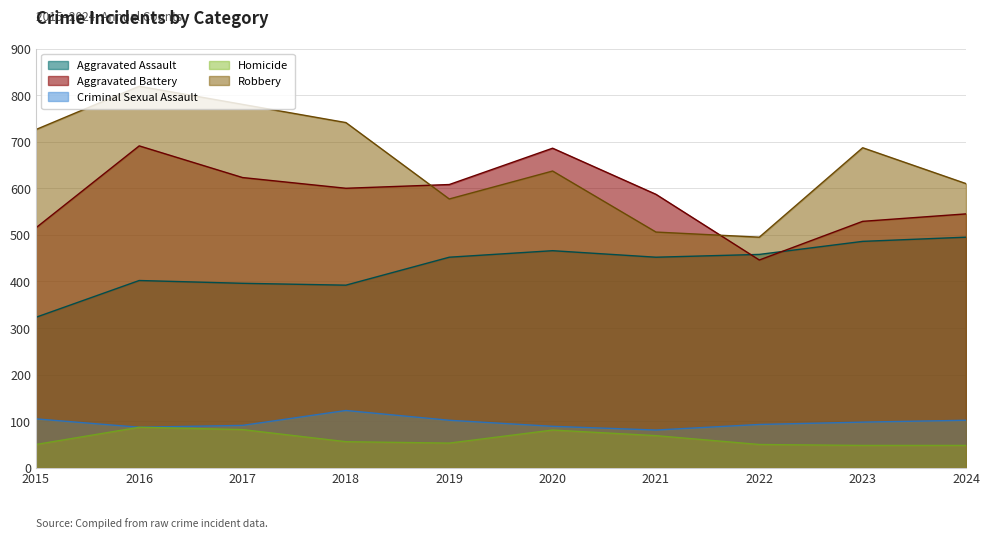

Reading right to left, transcribe all the data shown in this chart.

Aggravated Assault: 2024=495	2023=486	2022=458	2021=452	2020=466	2019=452	2018=392	2017=396	2016=402	2015=323
Aggravated Battery: 2024=545	2023=529	2022=446	2021=587	2020=686	2019=608	2018=600	2017=623	2016=691	2015=515
Criminal Sexual Assault: 2024=102	2023=98	2022=93	2021=81	2020=89	2019=102	2018=123	2017=91	2016=87	2015=105
Homicide: 2024=48	2023=48	2022=50	2021=69	2020=81	2019=53	2018=56	2017=82	2016=87	2015=50
Robbery: 2024=610	2023=687	2022=495	2021=506	2020=637	2019=577	2018=741	2017=780	2016=819	2015=726